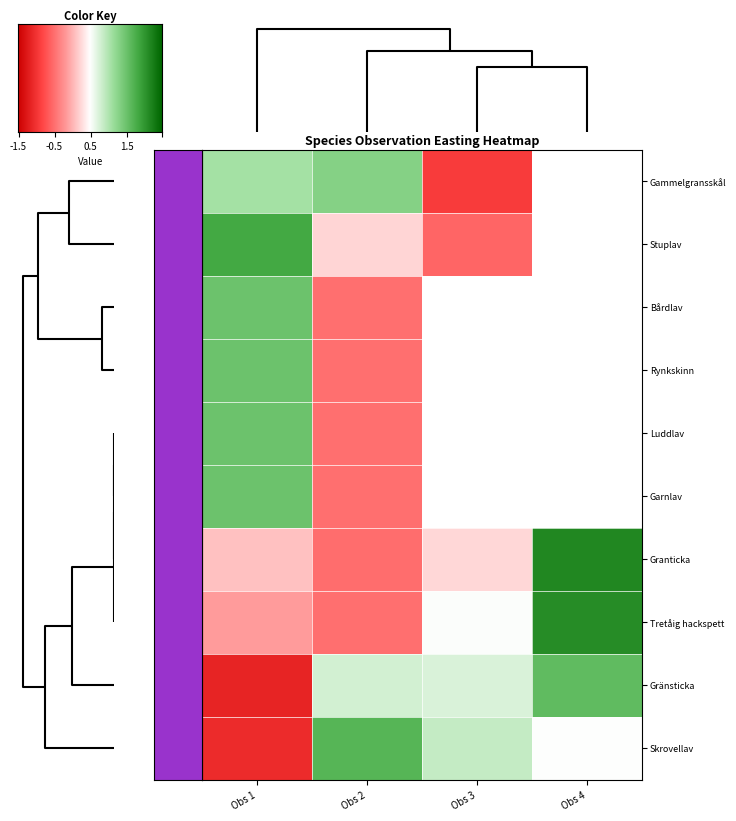

What is the smallest value displayed?

-1.6